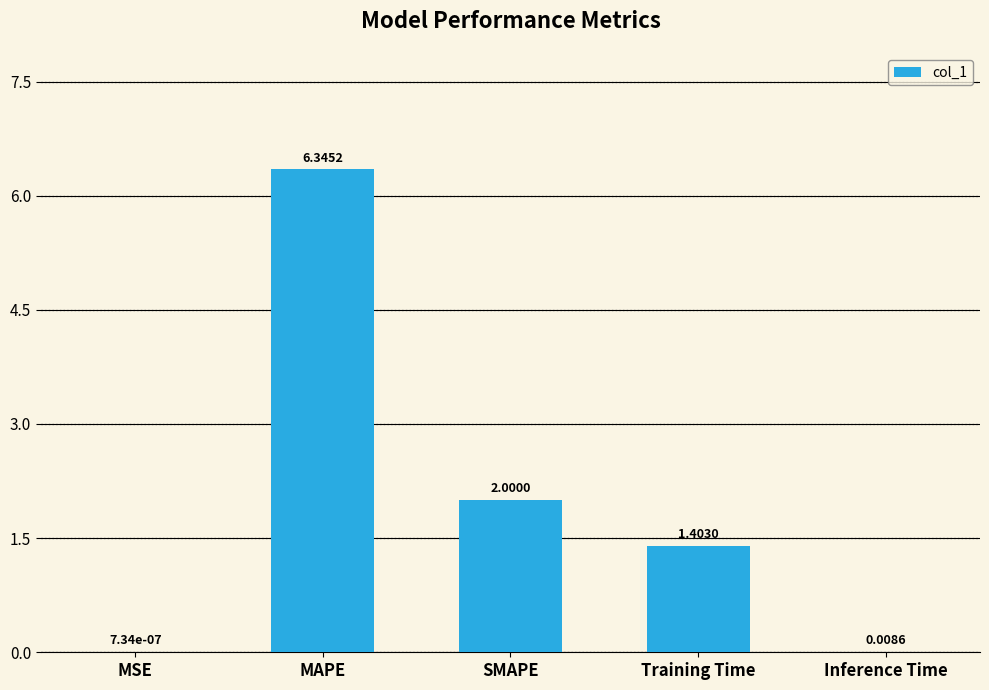

What is the change in value from SMAPE to Training Time?

-0.6